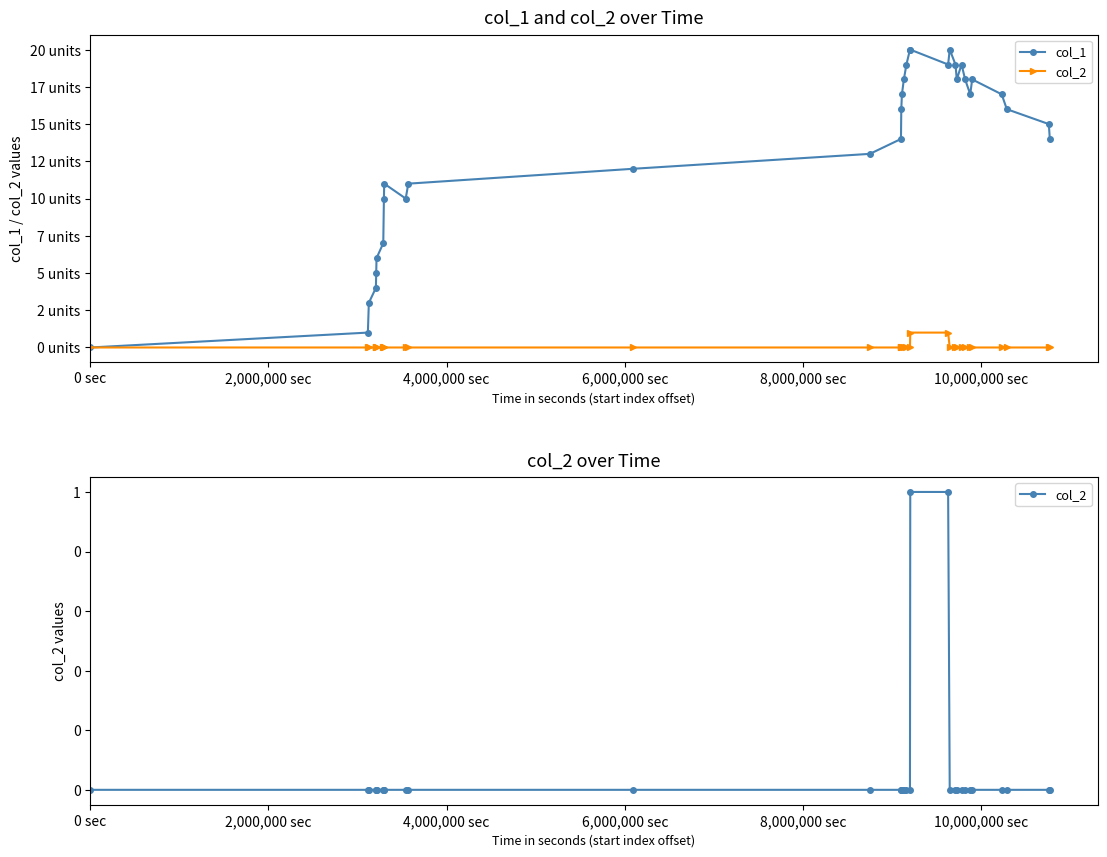

What is the maximum value shown in the chart?

20